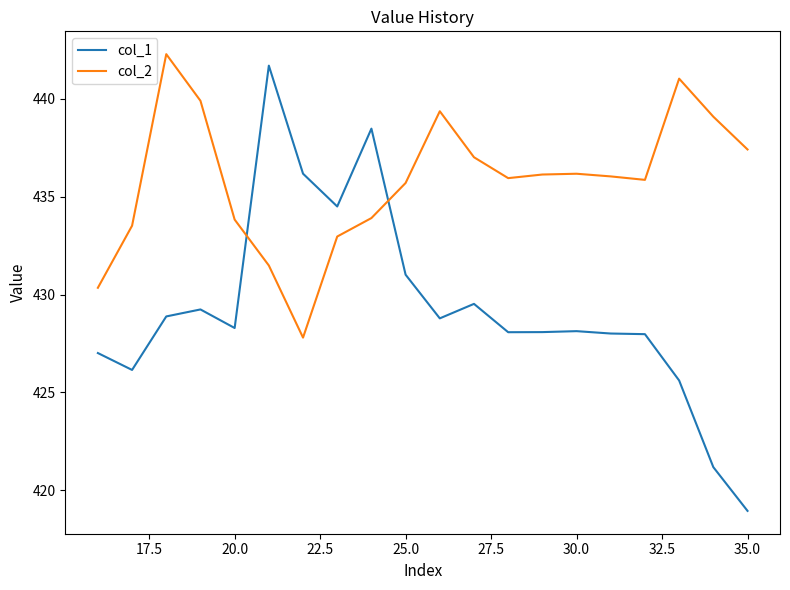

What is the difference between the maximum and minimum values in the col_2 series?

14.5